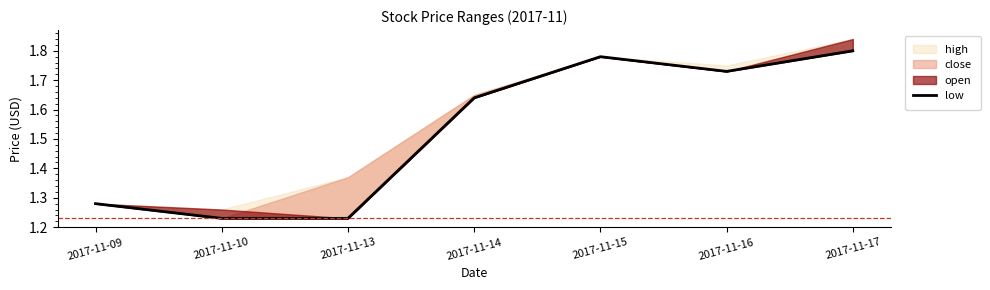

Reading left to right, what are all the values shown in this chart?

2017-11-09=1.3	2017-11-10=1.2	2017-11-13=1.2	2017-11-14=1.6	2017-11-15=1.8	2017-11-16=1.7	2017-11-17=1.8